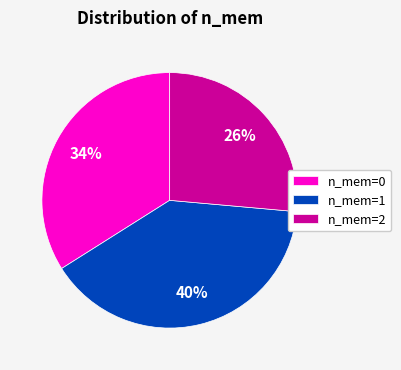

Do n_mem=2 and n_mem=1 together represent more than half of the pie?

Yes